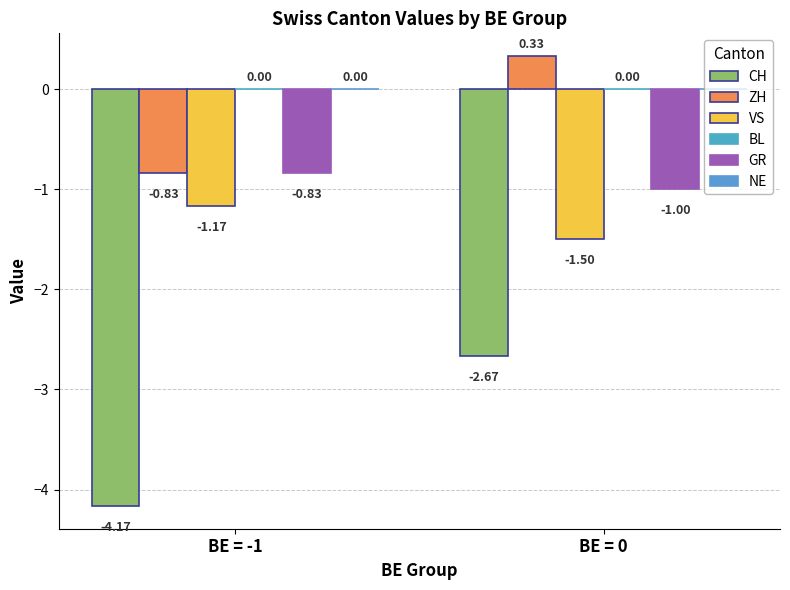

How many values in ZH are above zero?

1